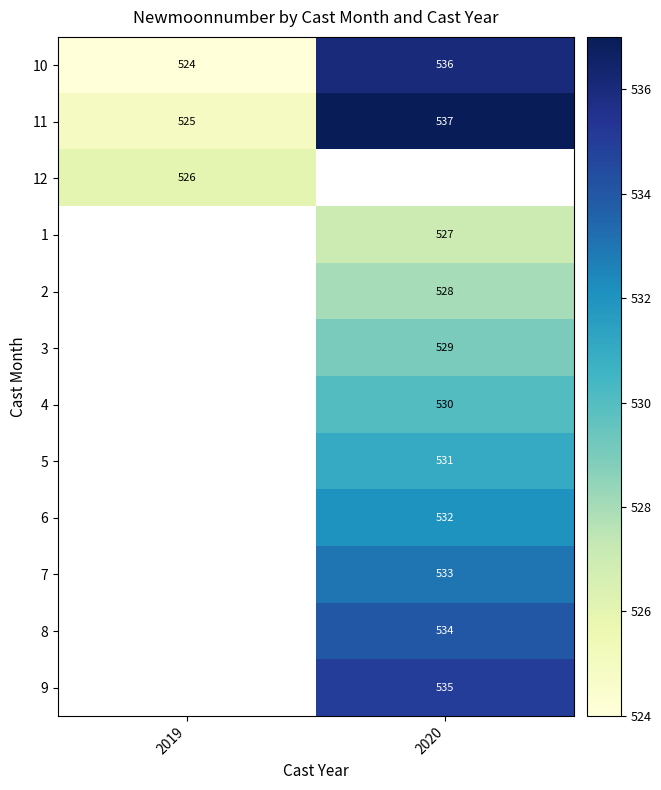

The value of 1 at 2020 is 258. True or false?

False